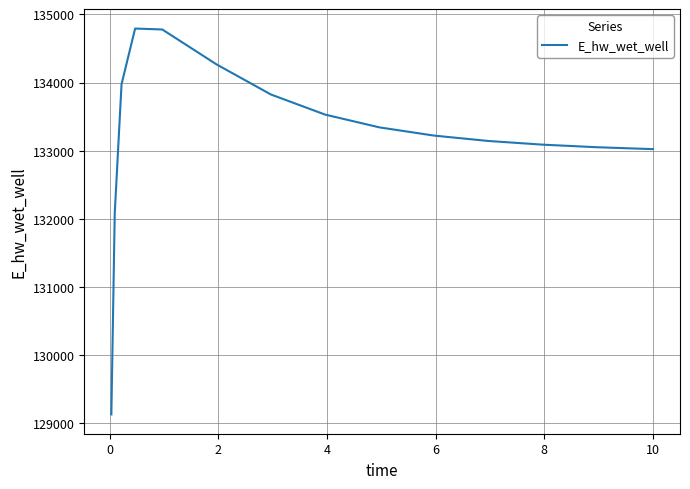

What is the greatest value displayed?

134793.9